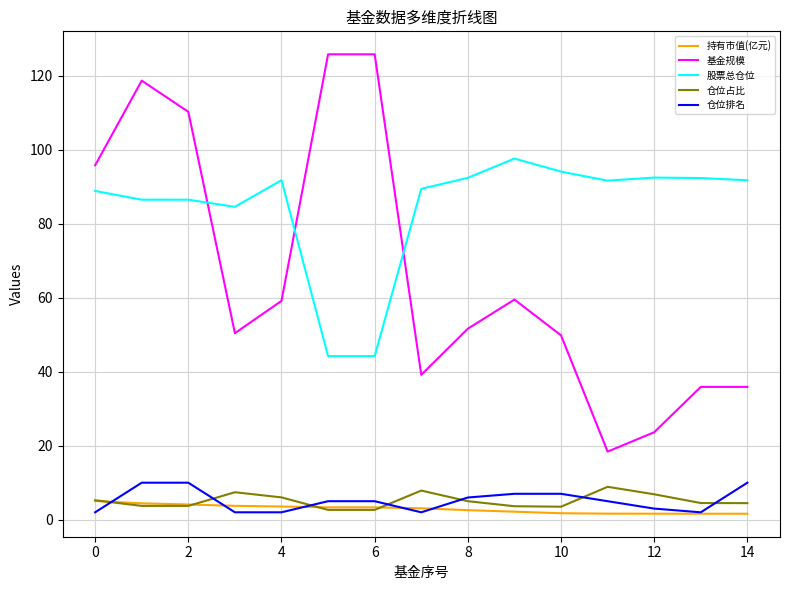

Which series has the largest total across all categories?

股票总仓位